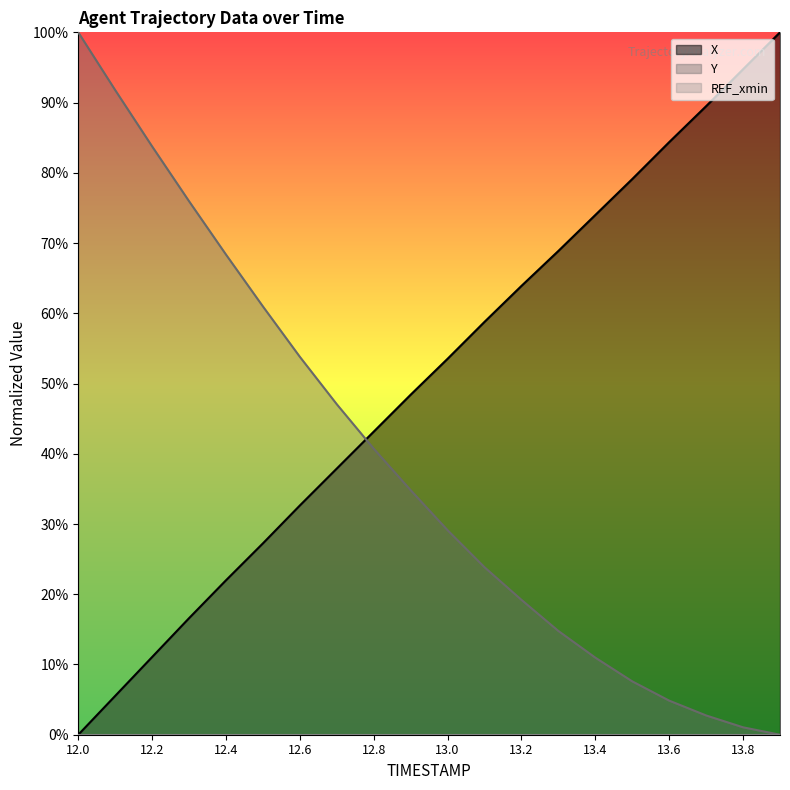

What is the difference between the maximum and minimum values in the X series?

100.0